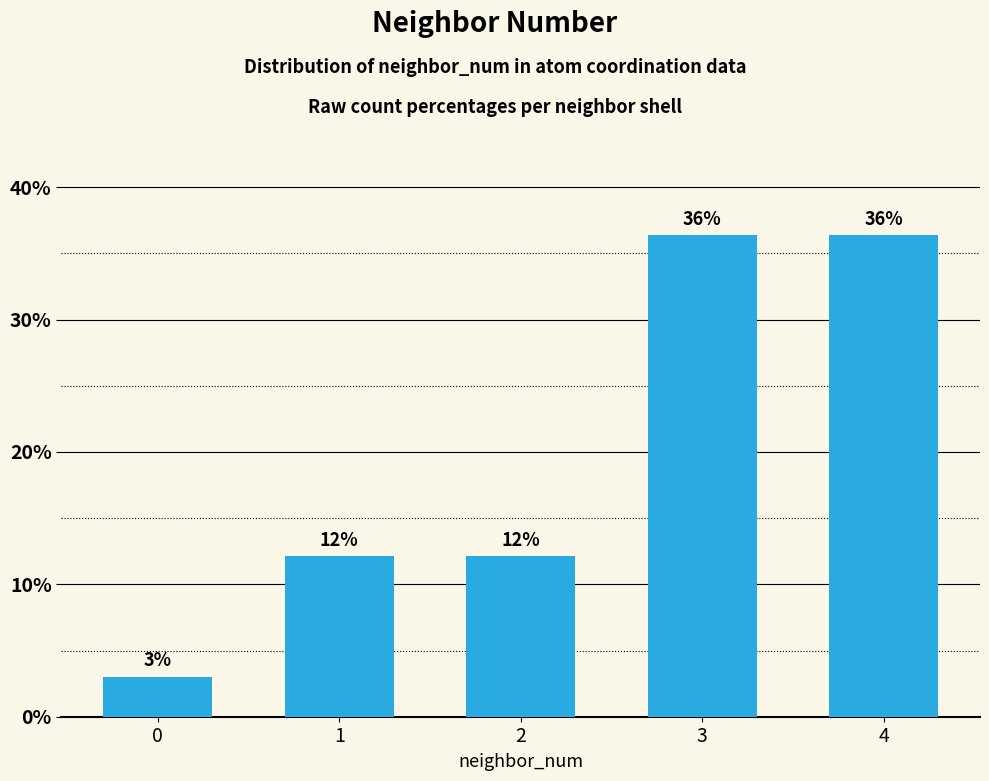

Is it true that the value at 2 is 5.6?

False